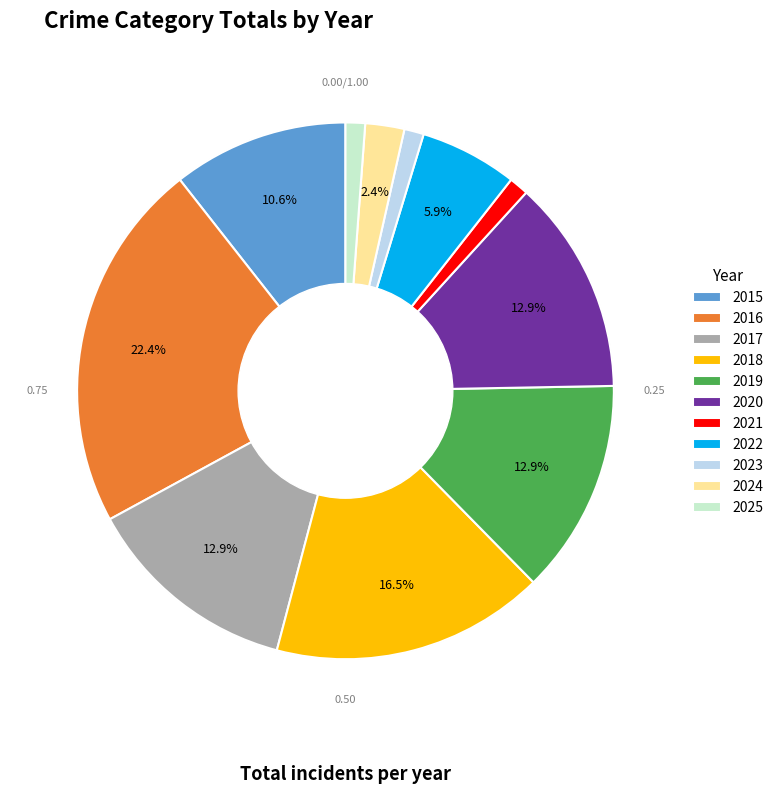

The 2016 slice represents 22% of the pie. True or false?

True